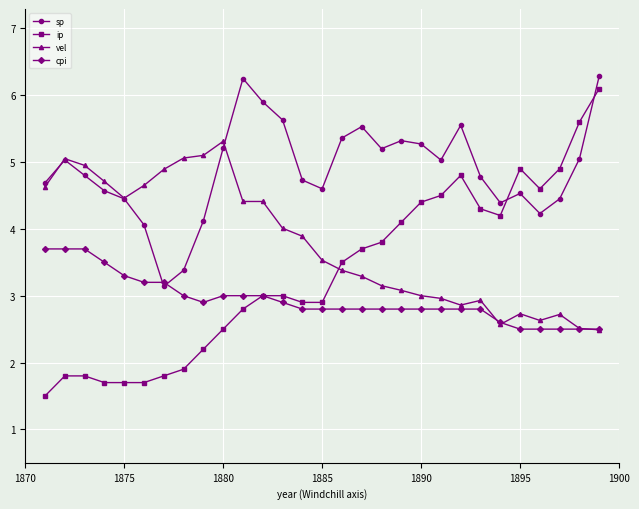

What is the highest value of the vel series?

5.3